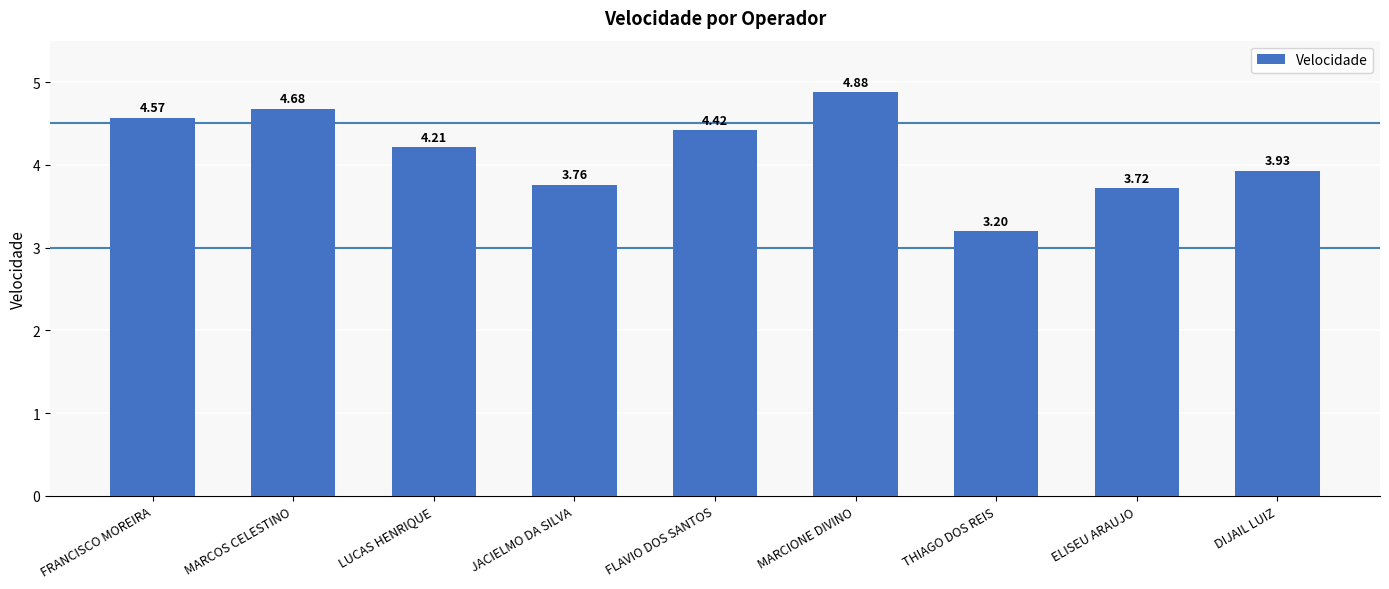

Are the bars grouped side by side (vs. stacked)?

No